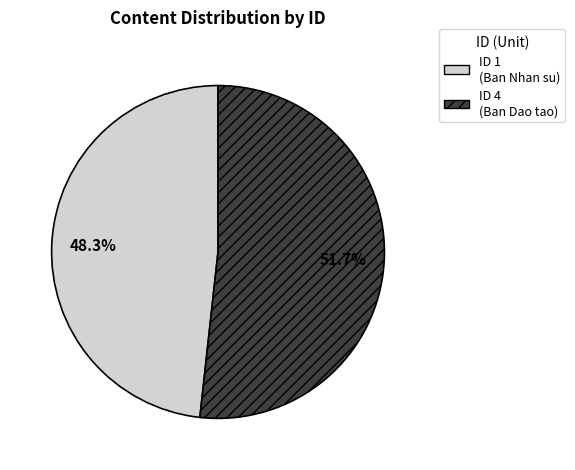

Is there any slice that represents more than half of the pie?

Yes